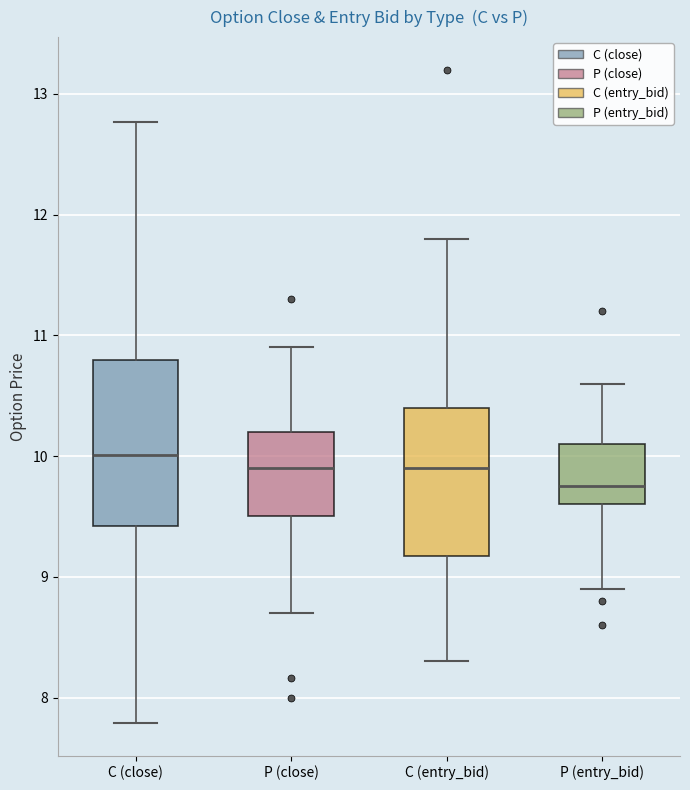

Where does the lower whisker of the box for P (close) end on the y-axis? The values are not printed on the chart, so give them approximately, as read against the axis.

8.7